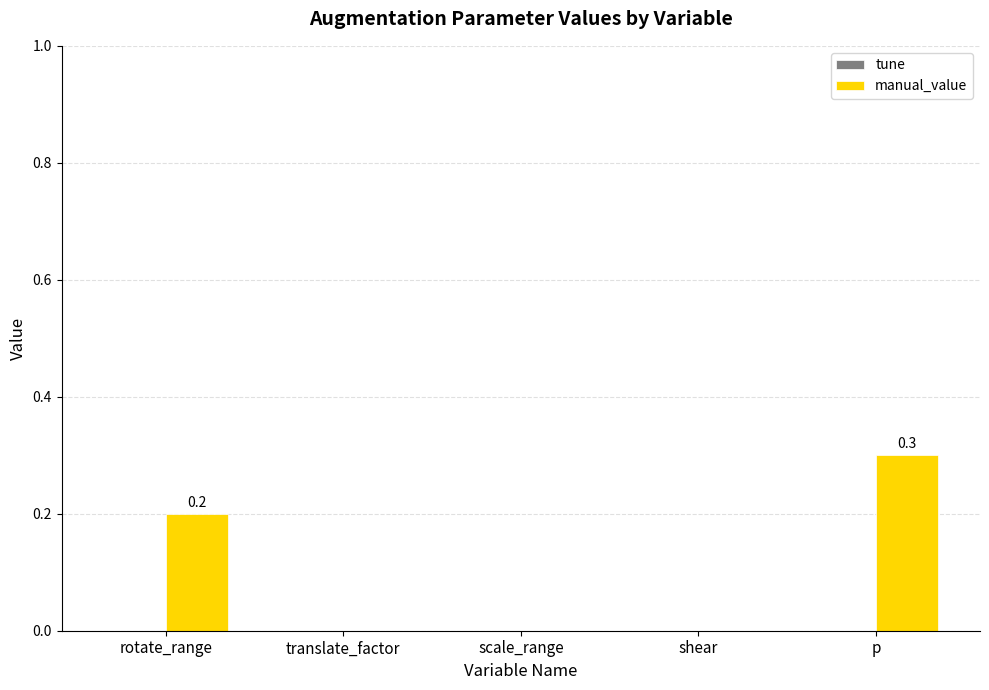

Reading right to left, extract all data points from this chart.

p=0.3	shear=0.0	scale_range=0.0	translate_factor=0.0	rotate_range=0.2